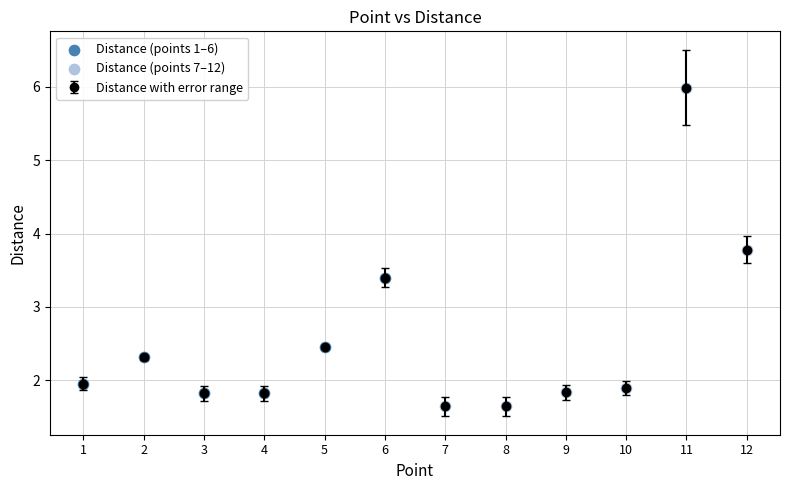

What is the sum of the values at 9 and 2?

4.1